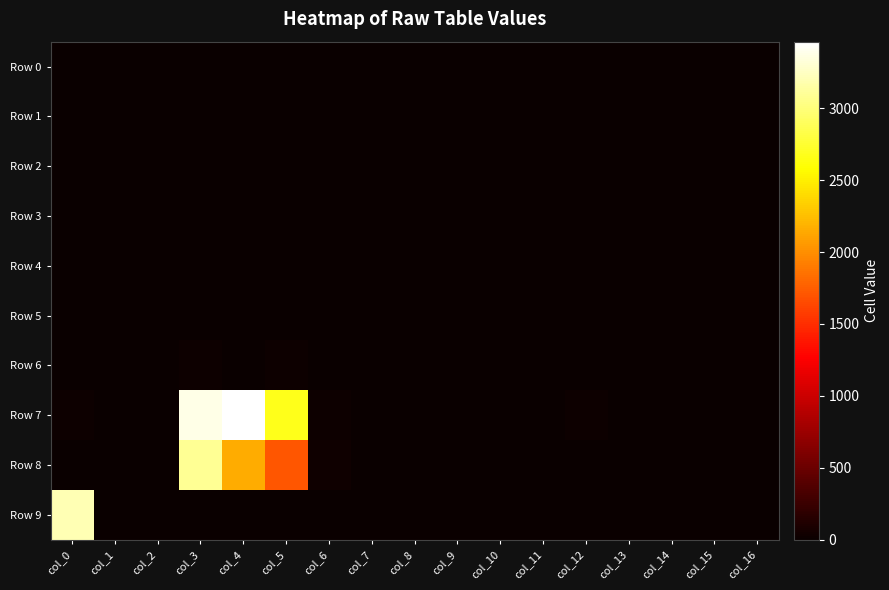

Between col_11 and col_16, which is larger?

col_11